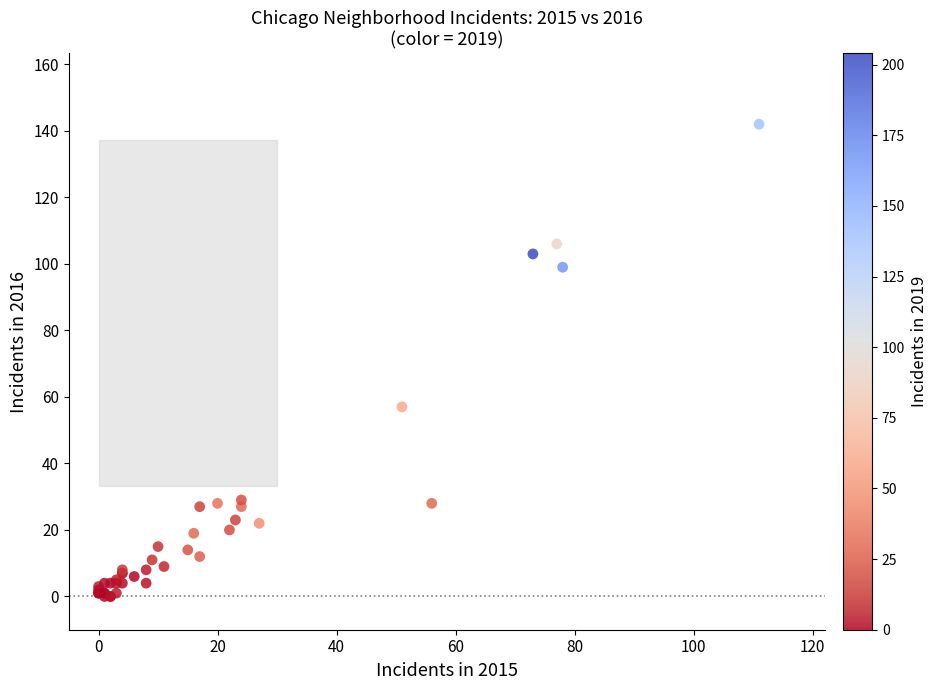

What Y value in the scatter plot is closest to 71?

57